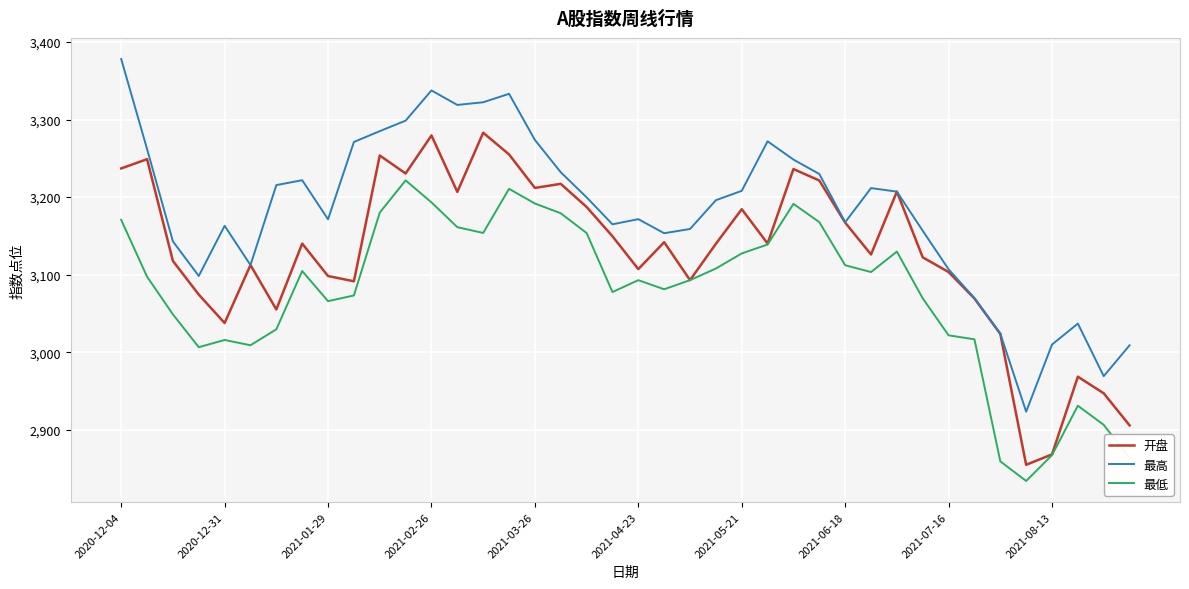

Which series has the largest total across all categories?

最高